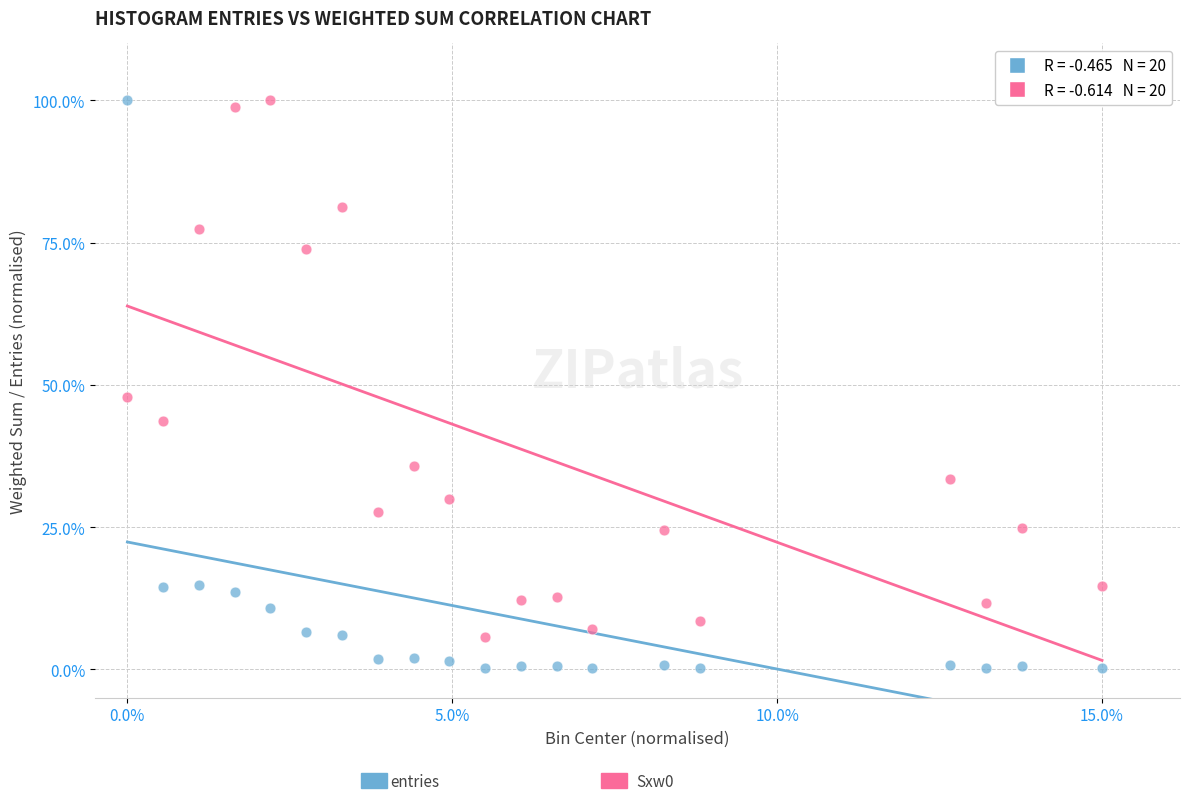

Across all data points, what is the range of Y values (max minus min)?

99.8